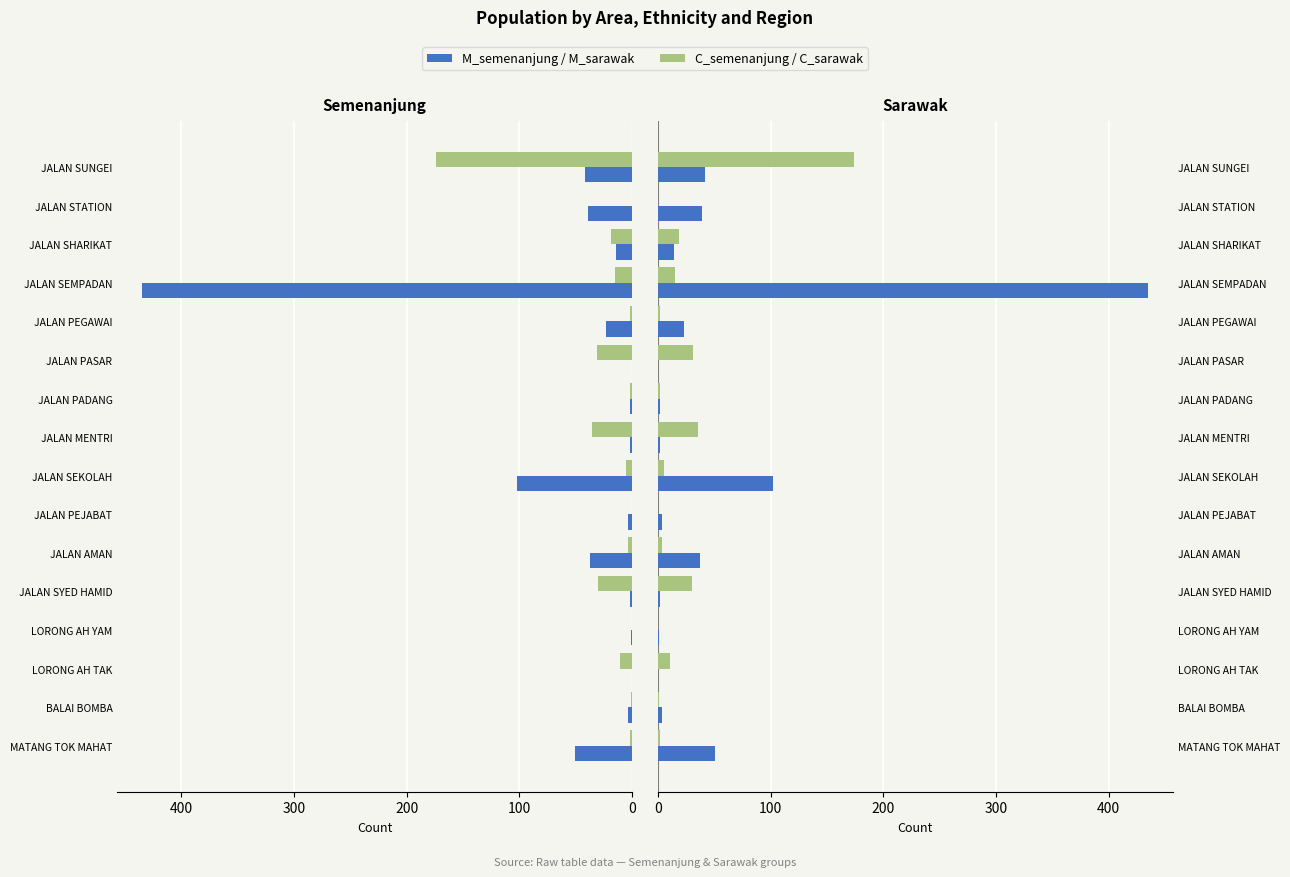

How many bars are there in total?

64